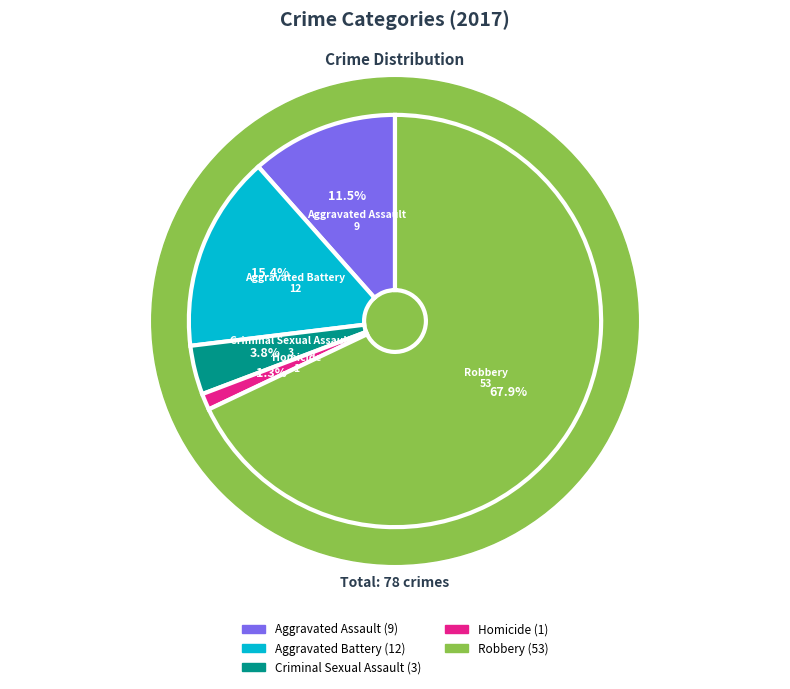

Which slice is the largest?

Robbery